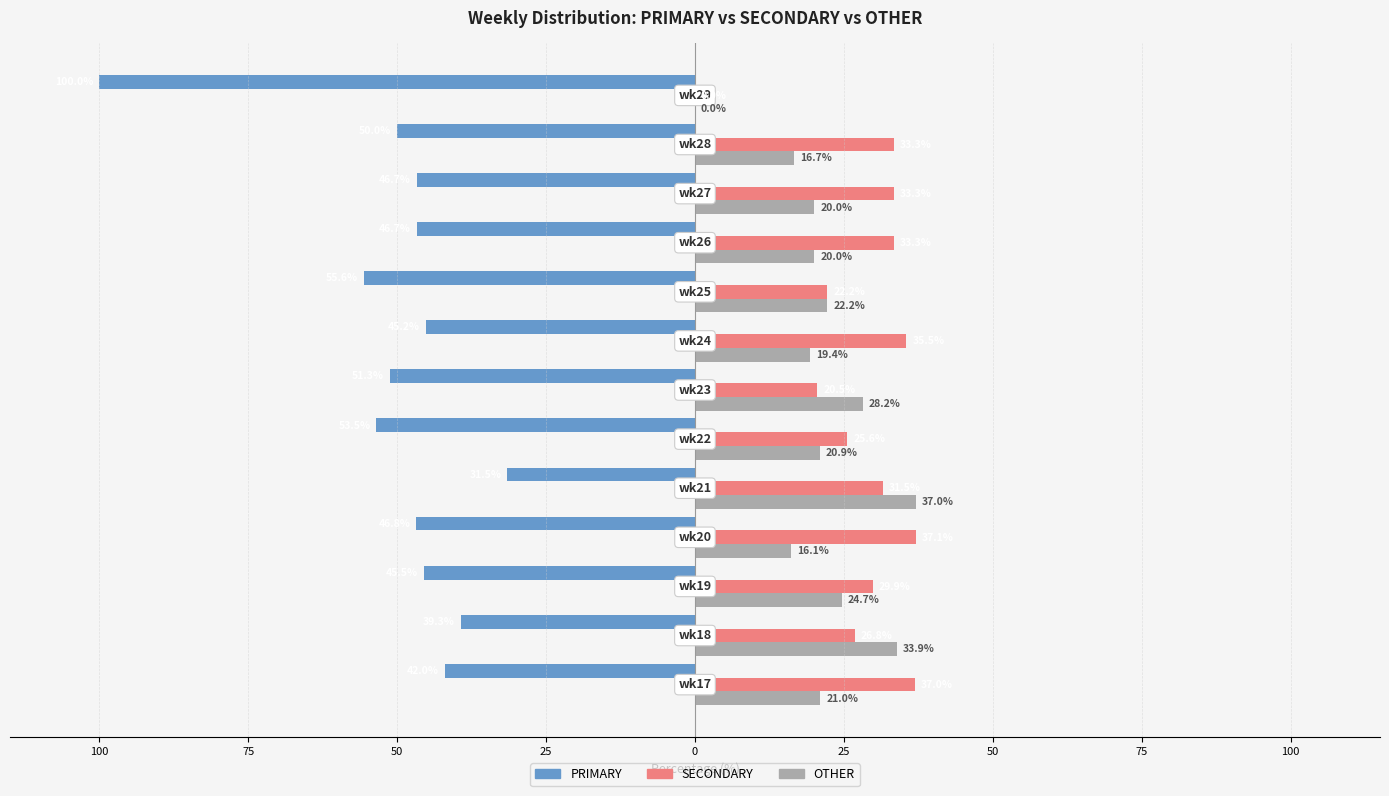

How many values in SECONDARY are above zero?

12